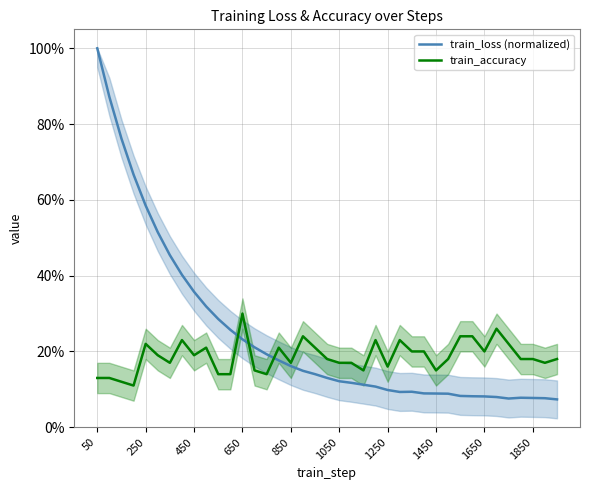

In train_accuracy, how many points are higher than both neighbors (excluding endpoints)?

9